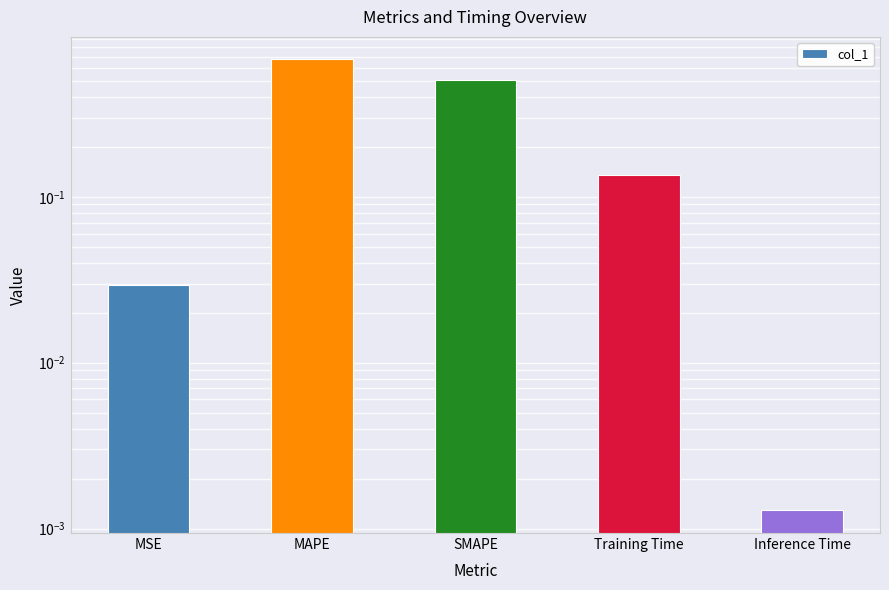

How many bars are there in total?

5